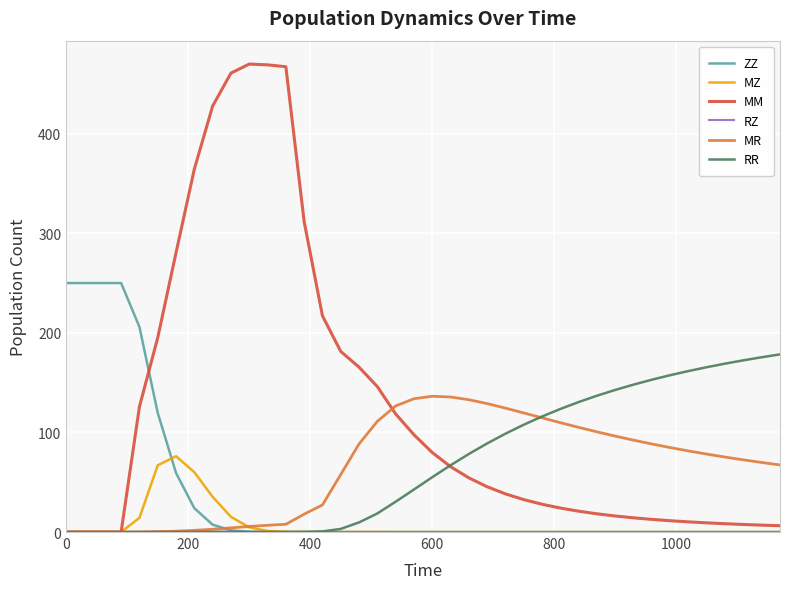

In MM, how many points are higher than both neighbors (excluding endpoints)?

1